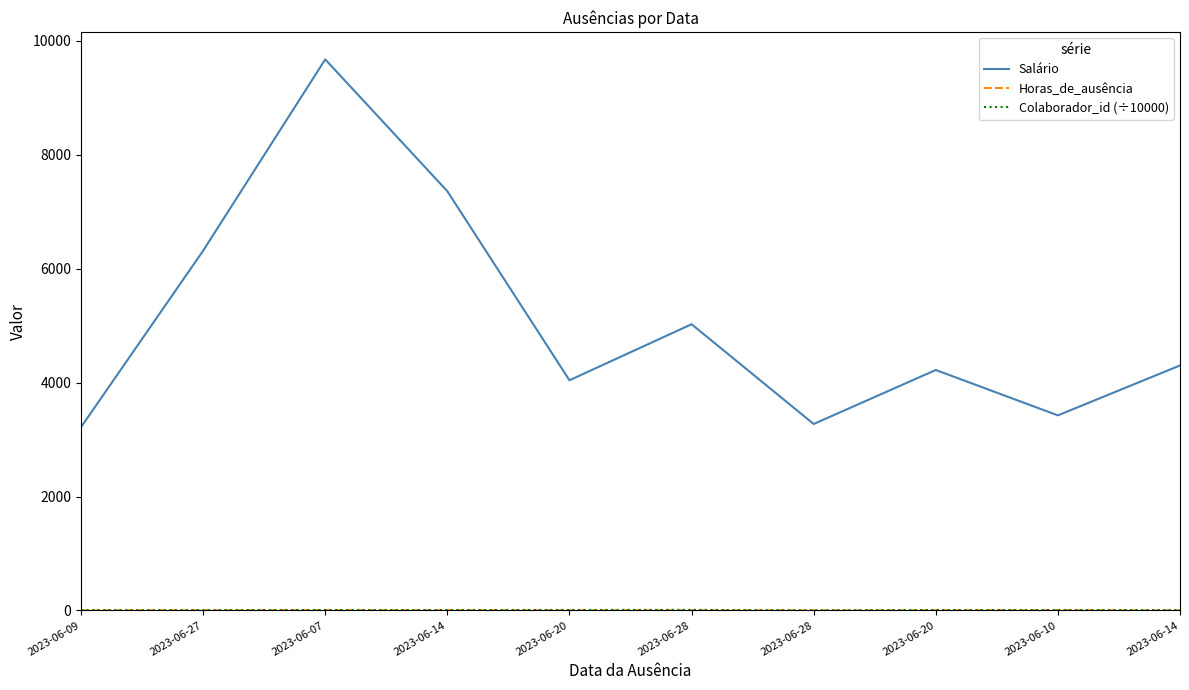

Reading right to left, what are all the values shown in this chart?

Salário: 4301.5	3425.1	4222.1	3273.8	5025.5	4041.7	7360.6	9676.0	6316.6	3218.6
Horas_de_ausência: 1.0	5.0	4.0	1.0	4.0	3.0	5.0	6.0	3.0	3.0
Colaborador_id (÷10000): 6.3	5.2	7.8	0.8	9.9	8.1	7.0	7.6	4.1	2.5